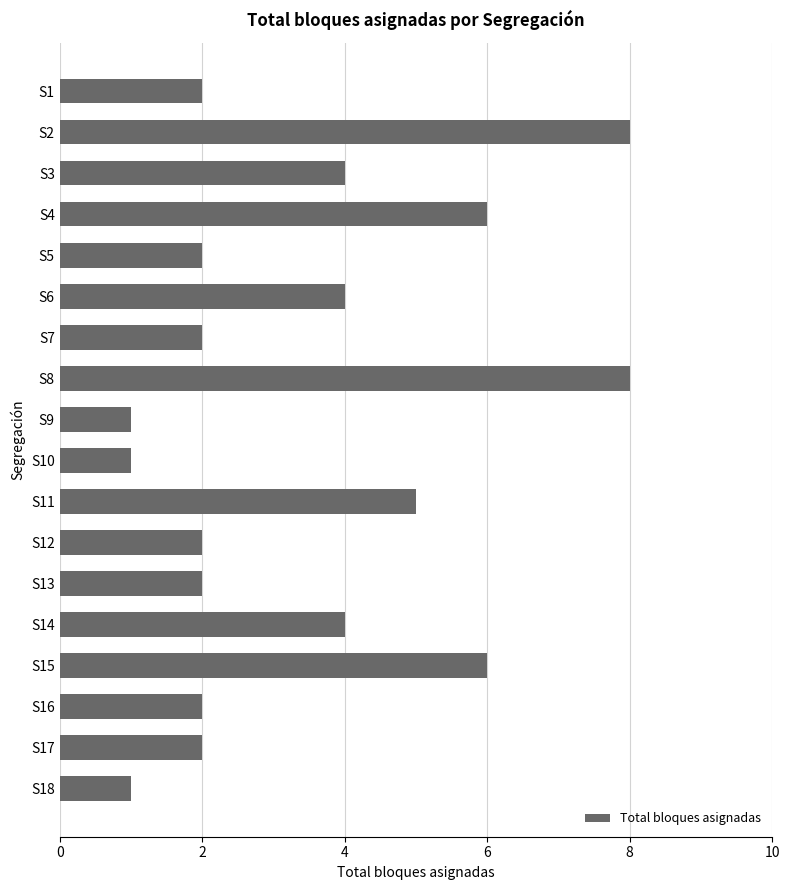

Count the number of categories in the chart.

18